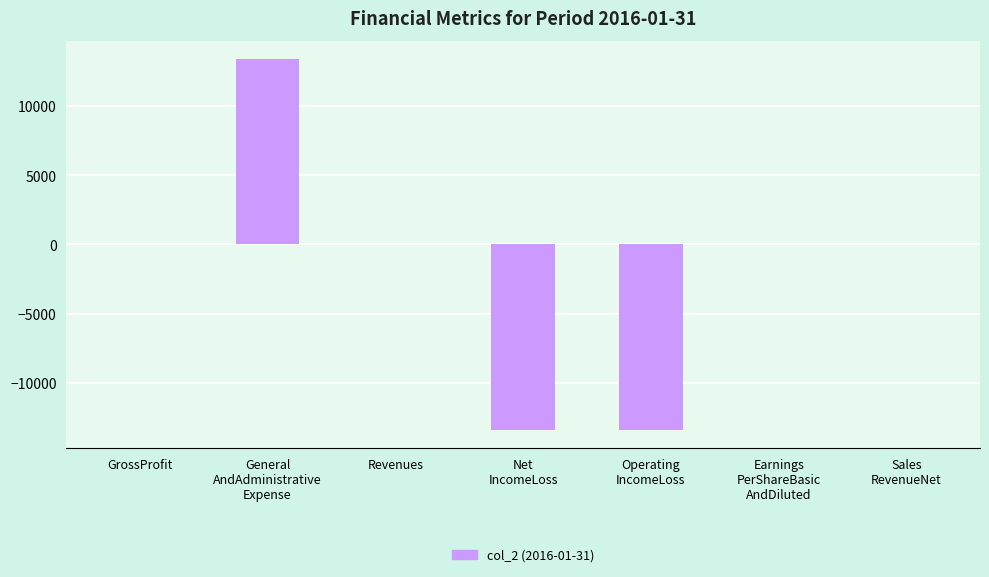

True or false: the data shows 0 at Revenues.

True